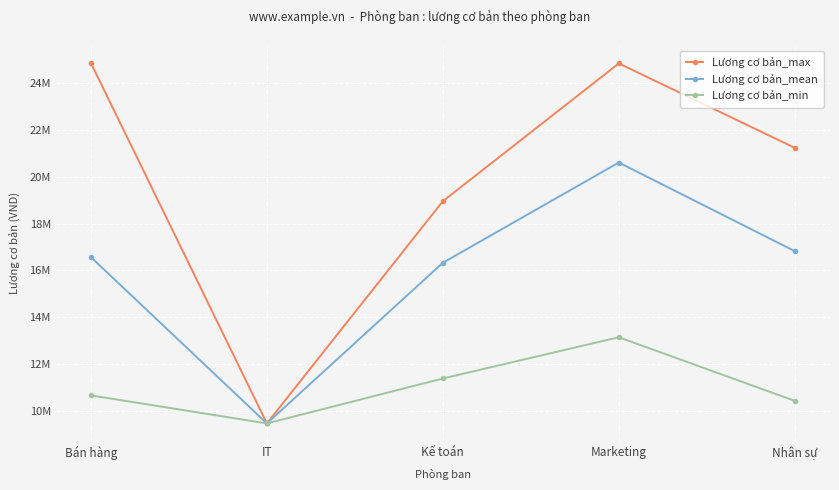

Which series has the largest range (max minus min)?

Lương cơ bản_max